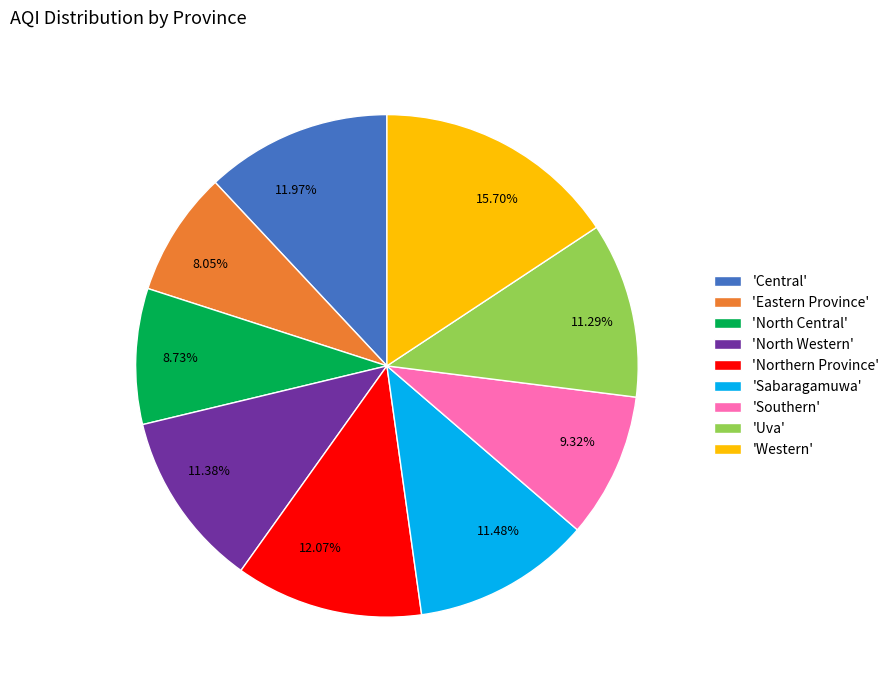

Which has a higher value, 11.97% or 8.73%?

11.97%